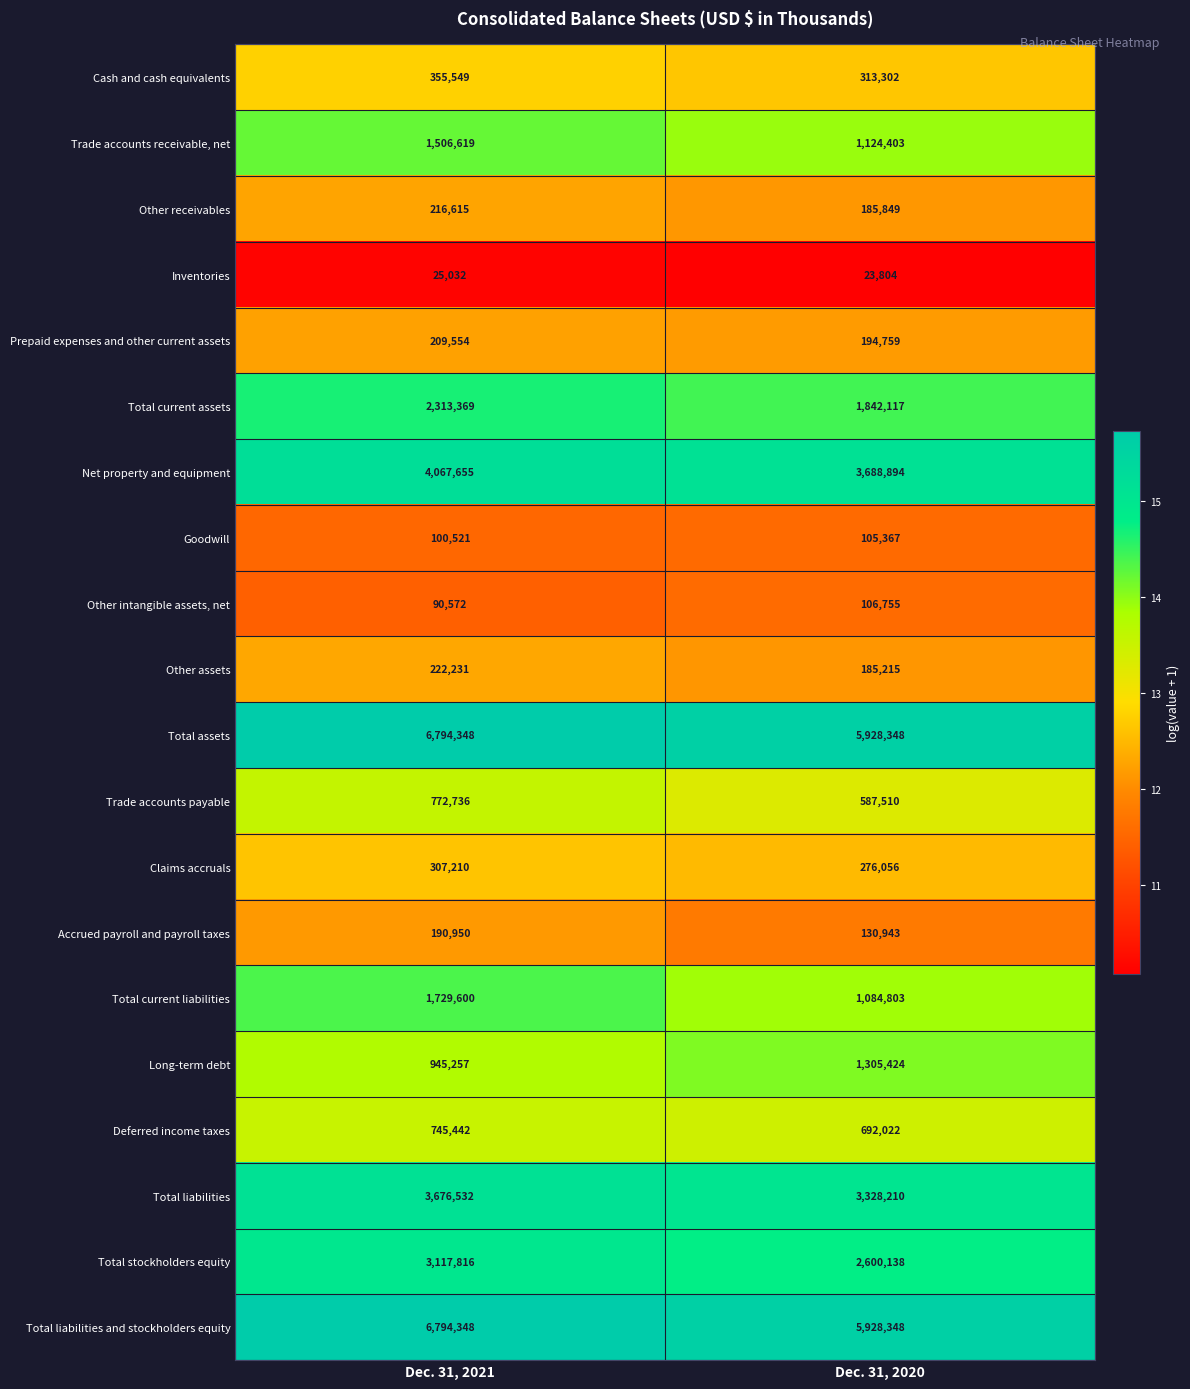

True or false: Prepaid expenses and other current assets has a value of 275943 at Dec. 31, 2021.

False